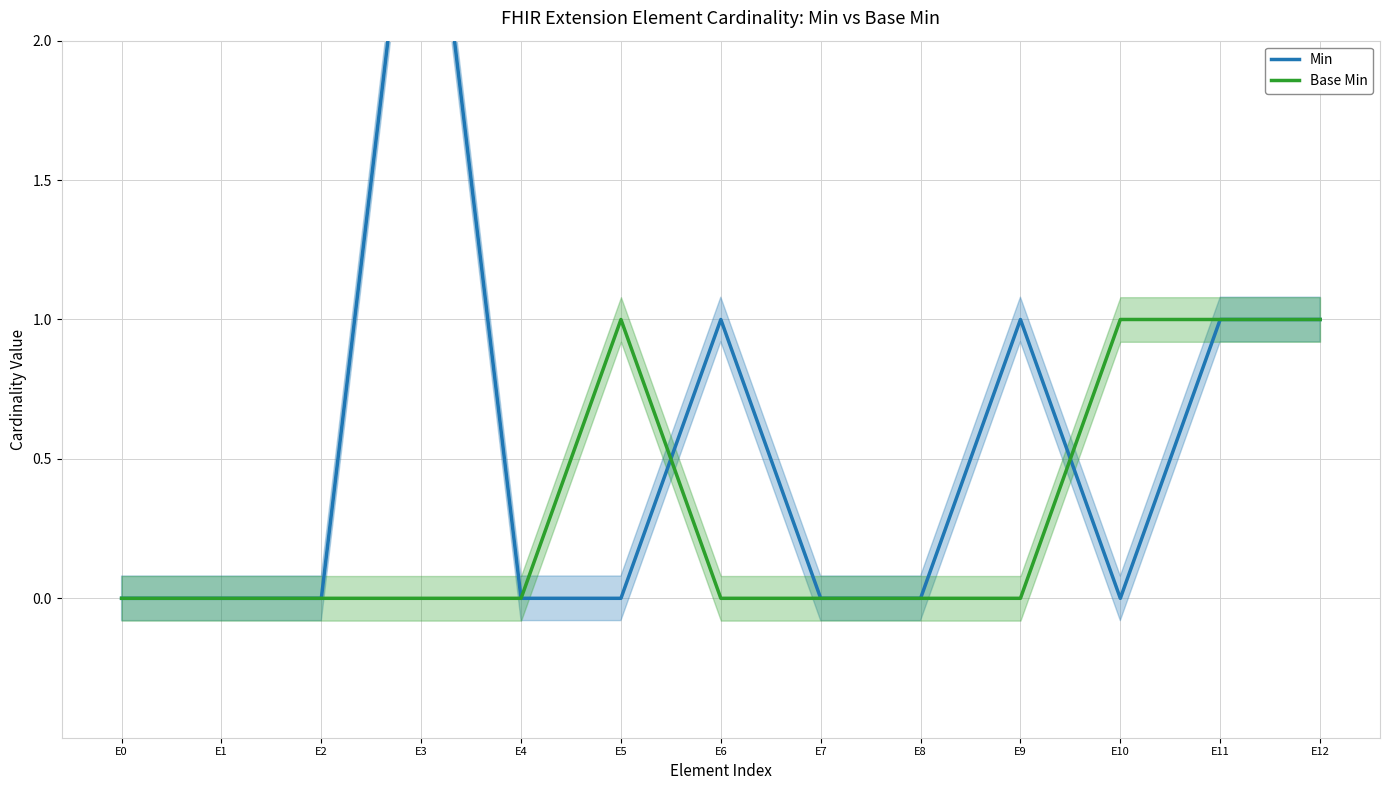

Which series has the largest total across all categories?

Min